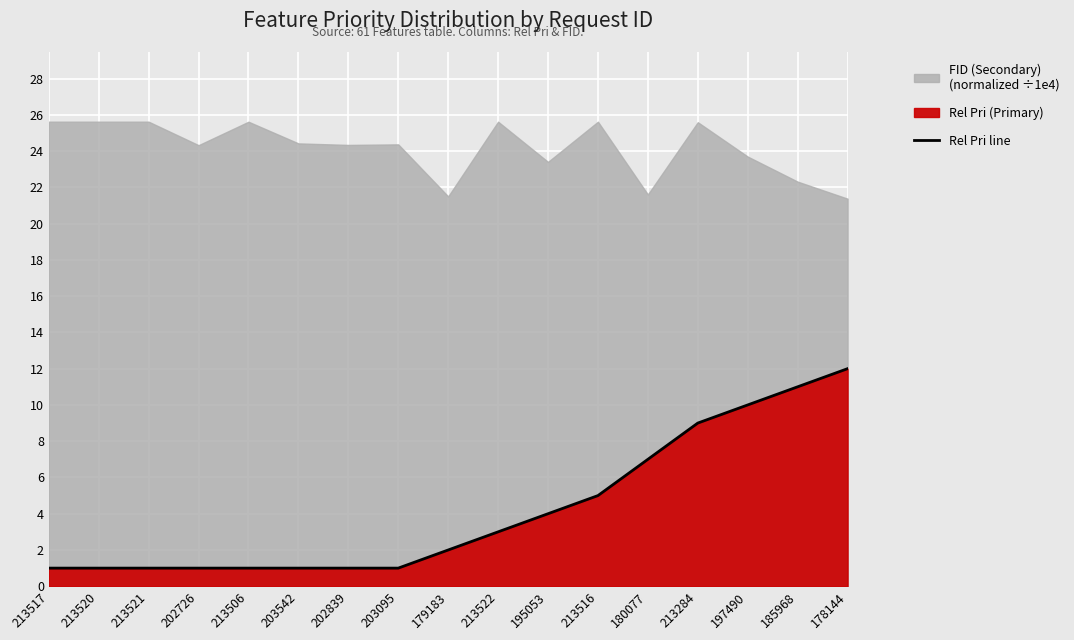

What is the difference between the maximum and minimum values?

11